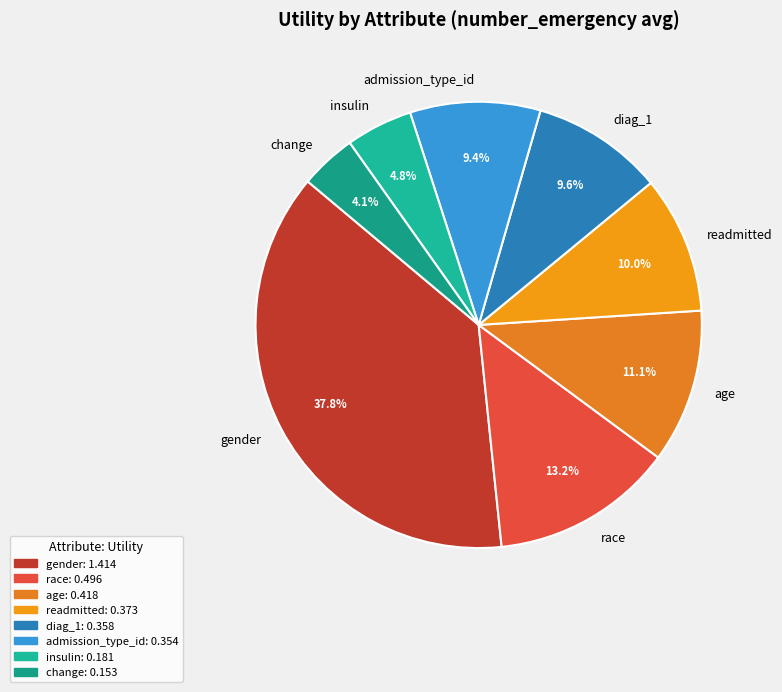

How many segments does this pie chart have?

8